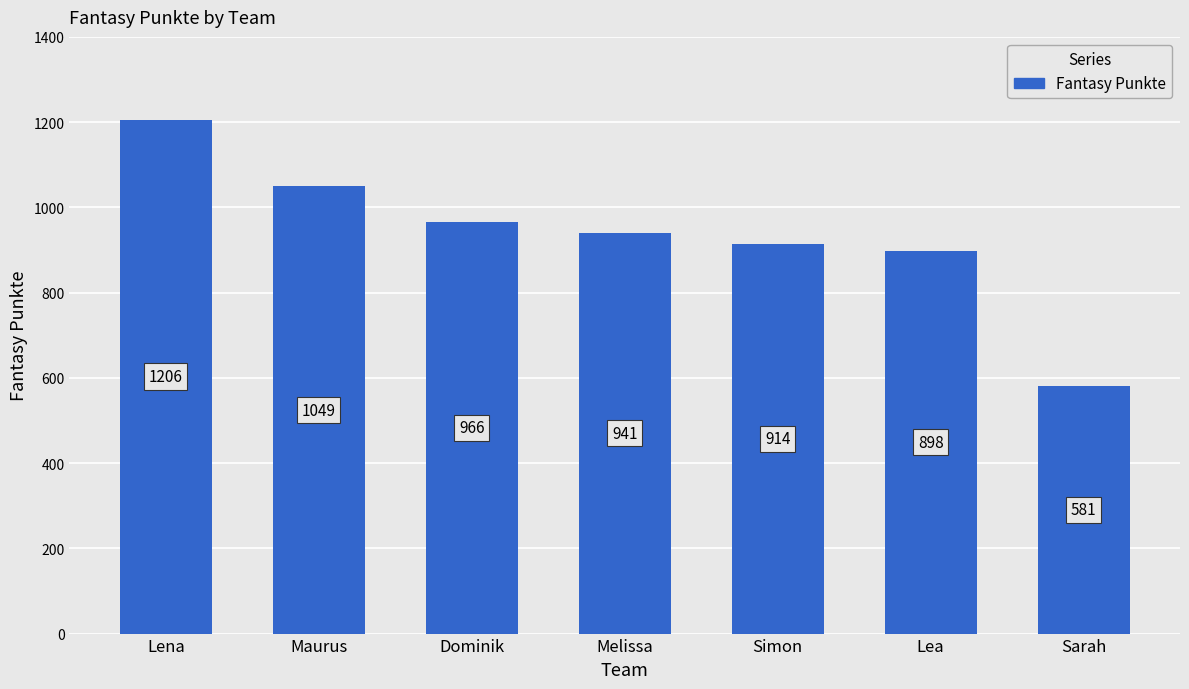

List the labels in order of value, smallest first.

Sarah, Lea, Simon, Melissa, Dominik, Maurus, Lena